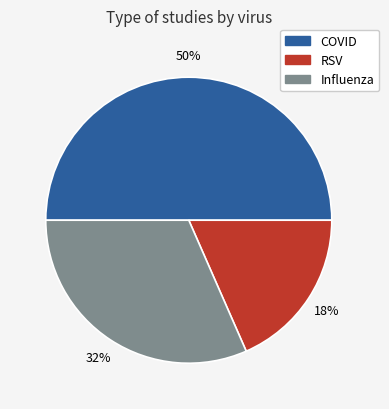

To the nearest percent, what is the combined percentage of Influenza and RSV?

50%